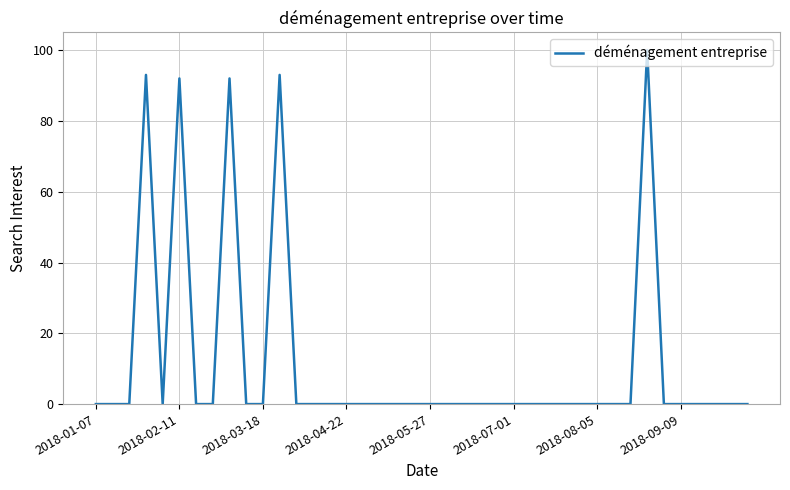

What is the difference between the maximum and minimum values?

100